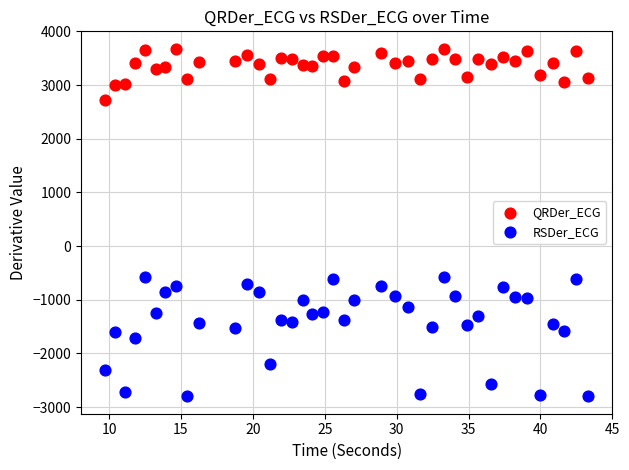

Which series has the largest Y range (max minus min)?

RSDer_ECG